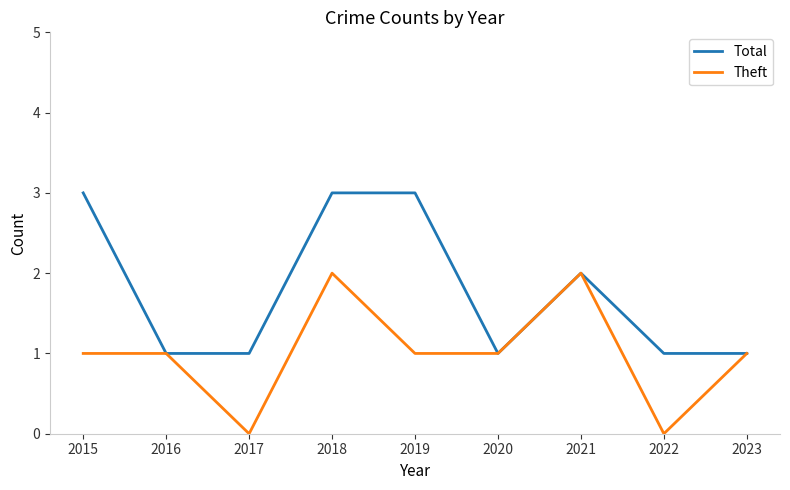

Which series changed the most between 2016 and 2018?

Total